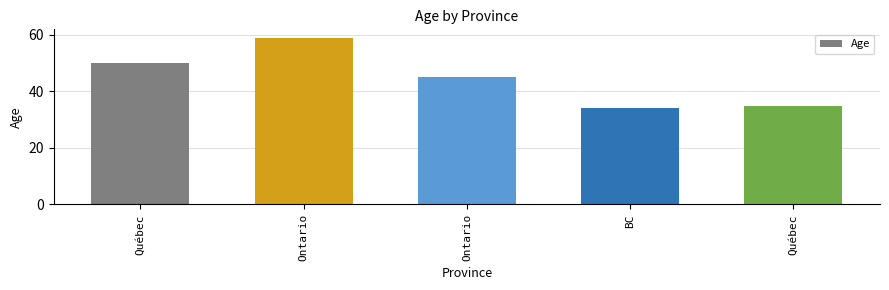

How many data points are less than 45?

2